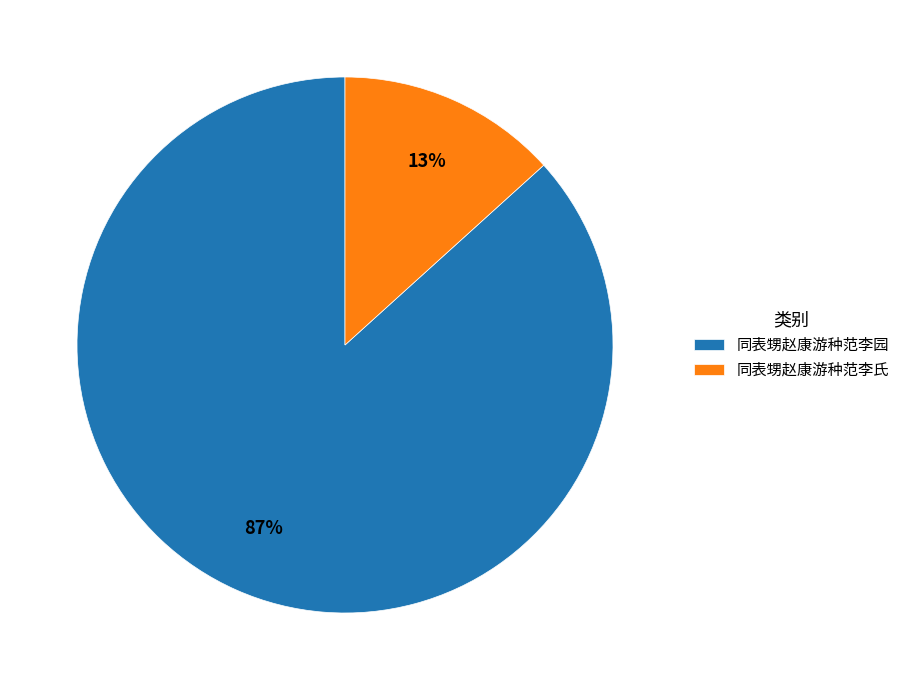

To the nearest percent, what is the combined percentage of 同表甥赵康游种范李园 and 同表甥赵康游种范李氏?

100%